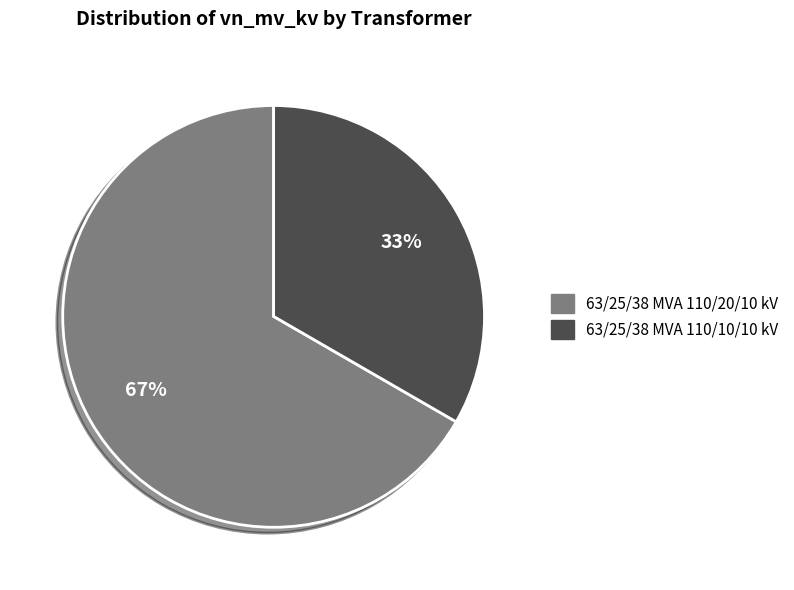

Is the sum of 63/25/38 MVA 110/10/10 kV and 63/25/38 MVA 110/20/10 kV greater than half?

Yes